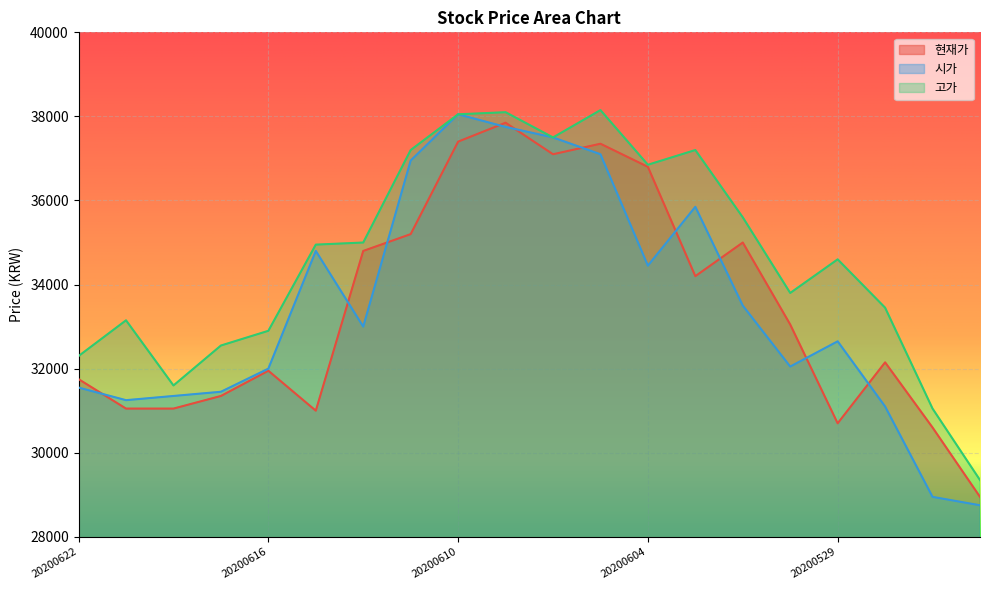

True or false: 고가 has more than 1 points higher than both neighbors.

True